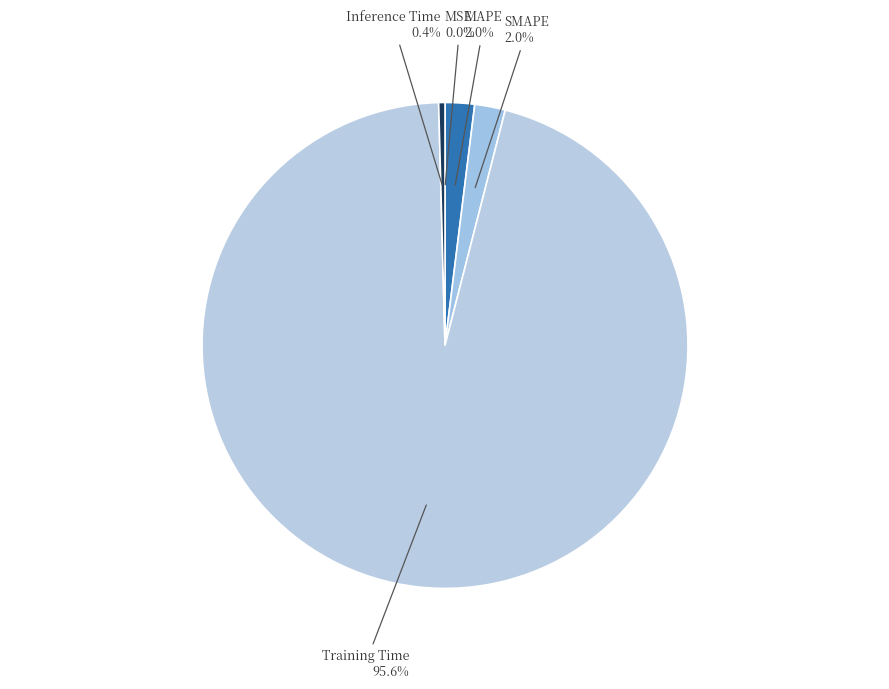

Which slice is the largest?

Training Time